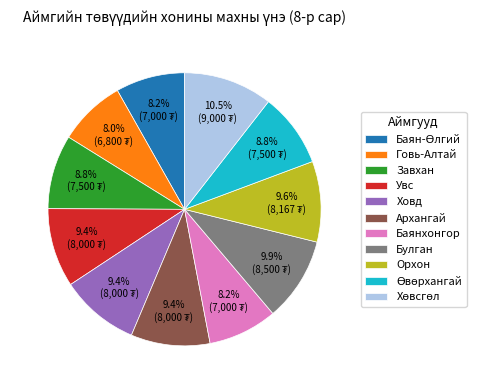

Is there a majority slice in this chart?

No